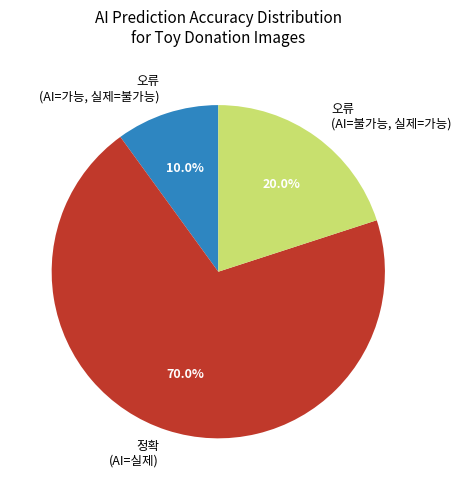

Count the number of slices in the pie.

3